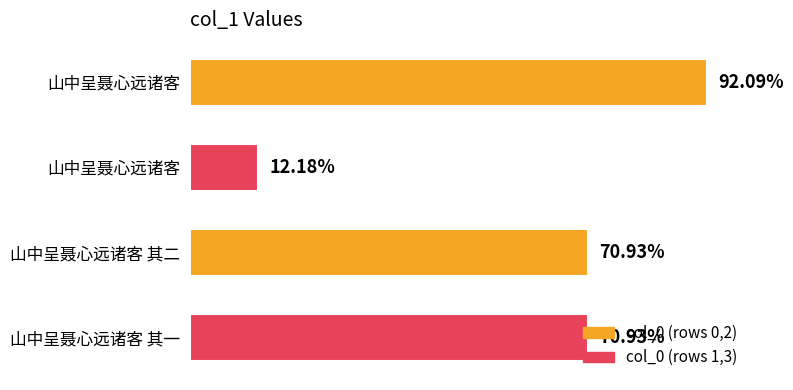

Are the bars horizontal?

Yes